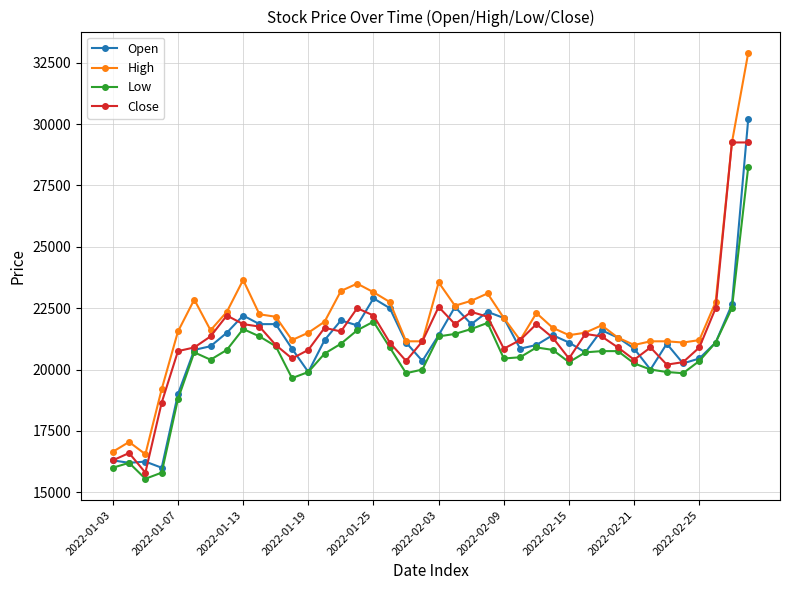

True or false: Low and High intersect in this chart.

False